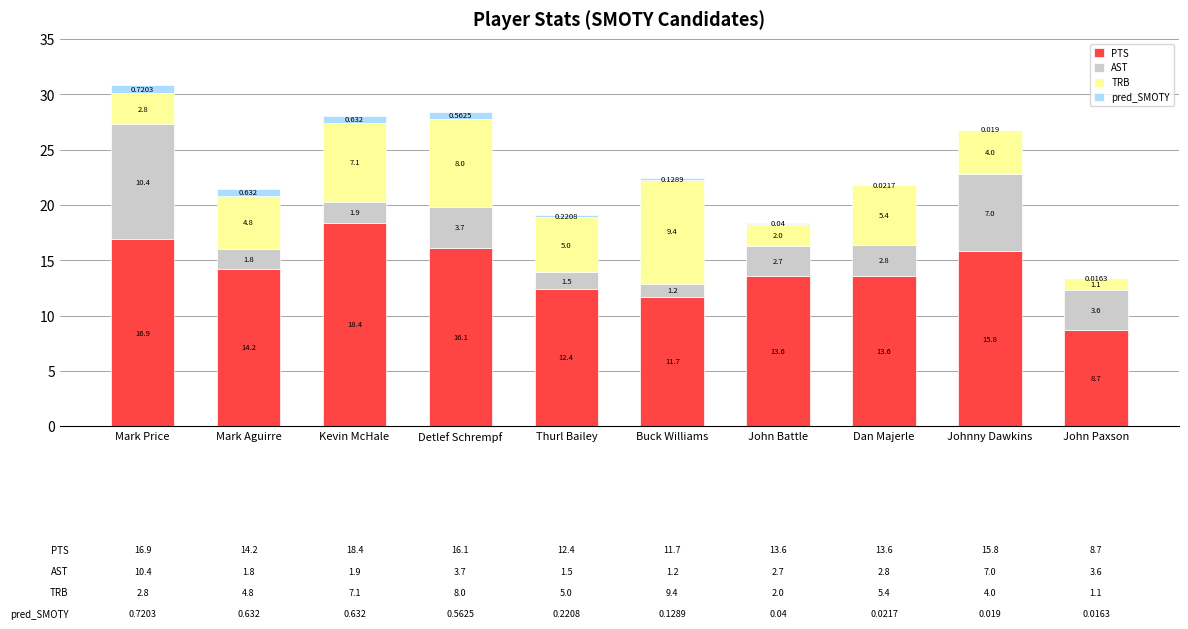

What is the maximum value for PTS?

18.4